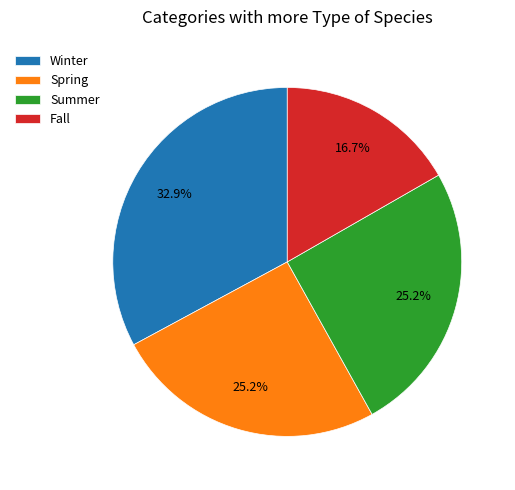

Between Winter and Spring, which is larger?

Winter